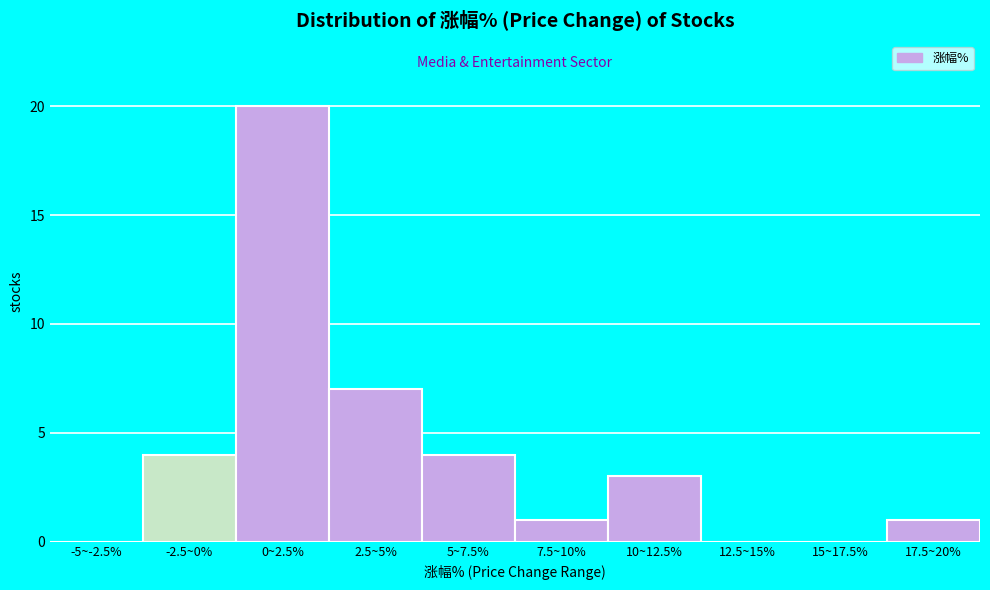

Reading right to left, extract all data points from this chart.

17.5~20%=1	15~17.5%=0	12.5~15%=0	10~12.5%=3	7.5~10%=1	5~7.5%=4	2.5~5%=7	0~2.5%=20	-2.5~0%=4	-5~-2.5%=0